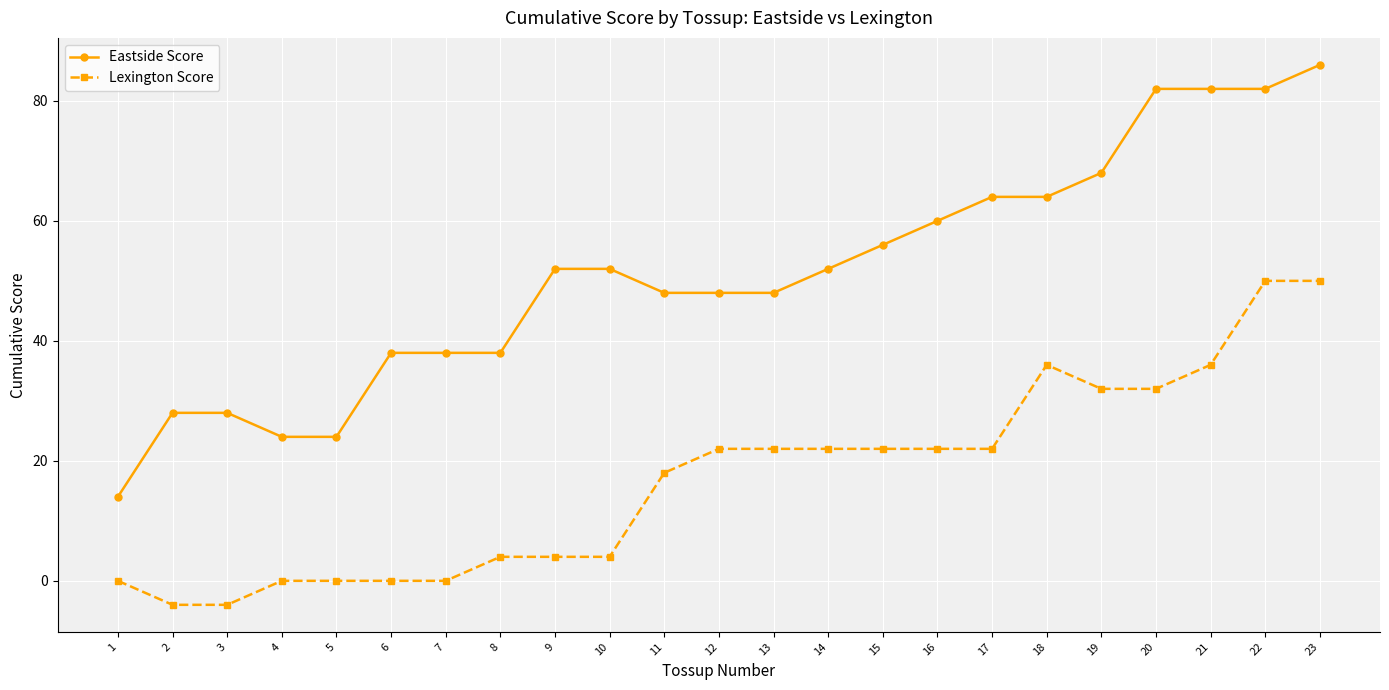

Reading left to right, transcribe all the data shown in this chart.

Eastside Score: 14	28	28	24	24	38	38	38	52	52	48	48	48	52	56	60	64	64	68	82	82	82	86
Lexington Score: 0	-4	-4	0	0	0	0	4	4	4	18	22	22	22	22	22	22	36	32	32	36	50	50